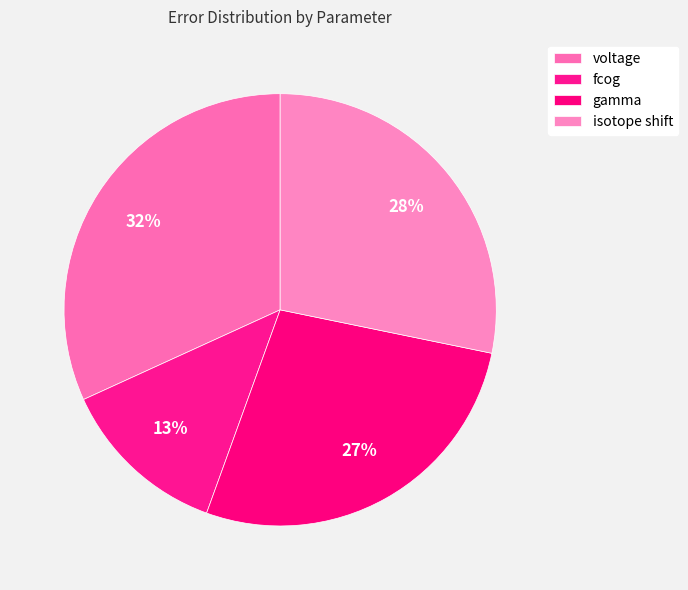

Count the number of slices in the pie.

4